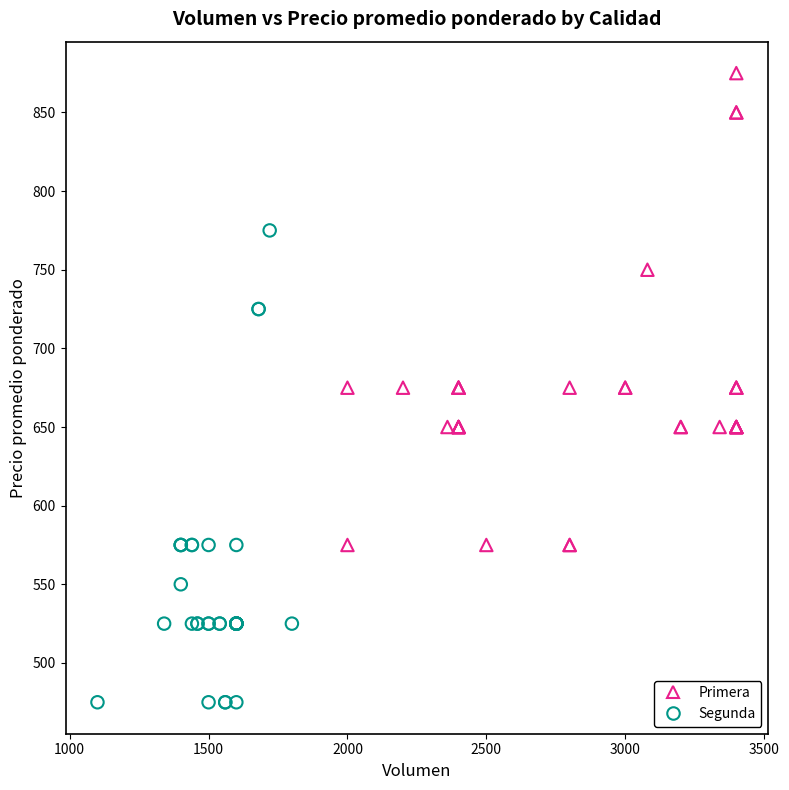

Which series contains the highest Y value?

Primera